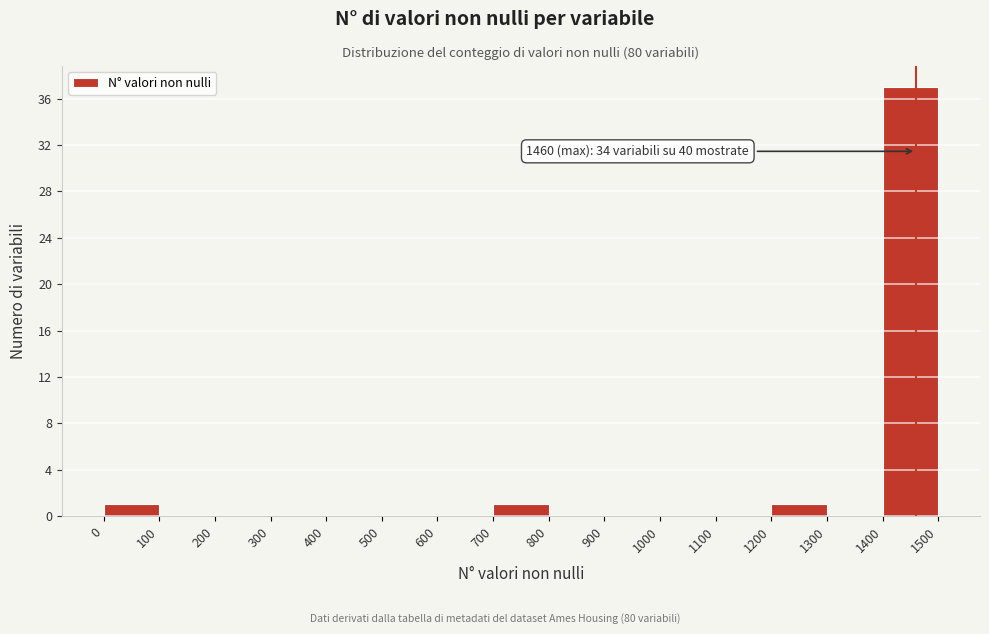

Which range on the x-axis has the tallest bar?

1400 to 1500